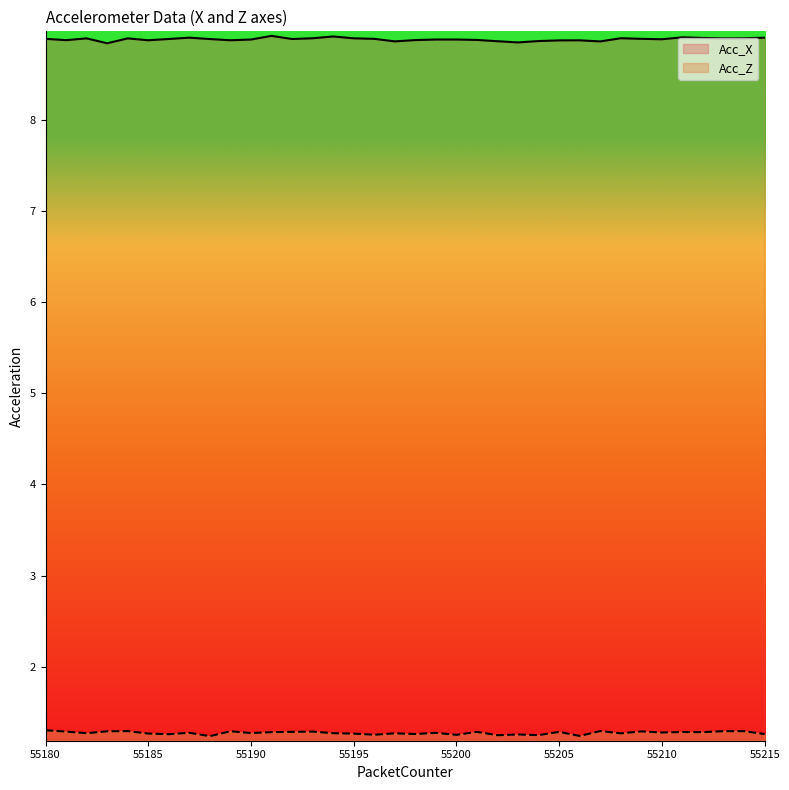

How many interior local valleys does the Acc_X series have?

10